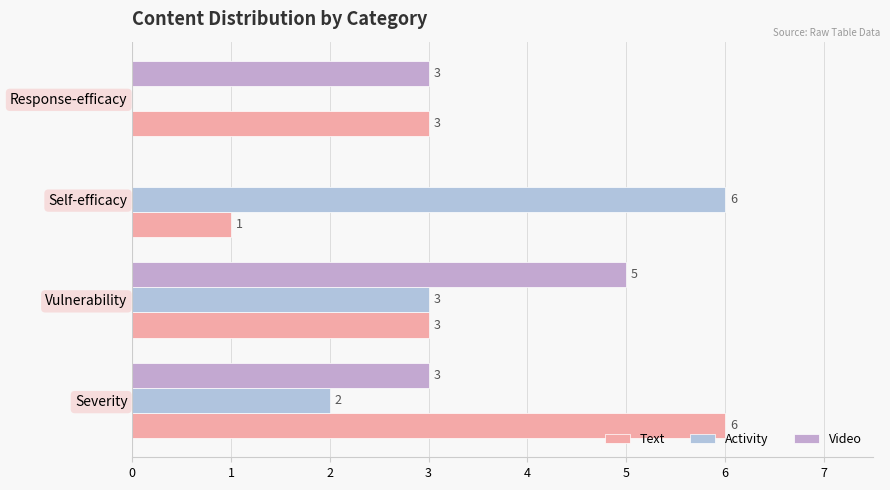

Which series has the largest range (max minus min)?

Activity